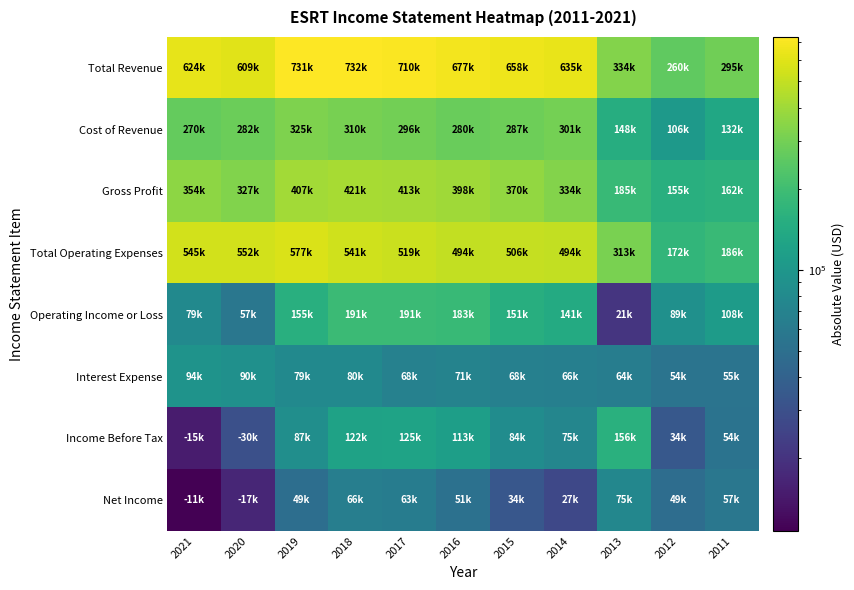

At which category does the chart reach its peak across all series?

2018